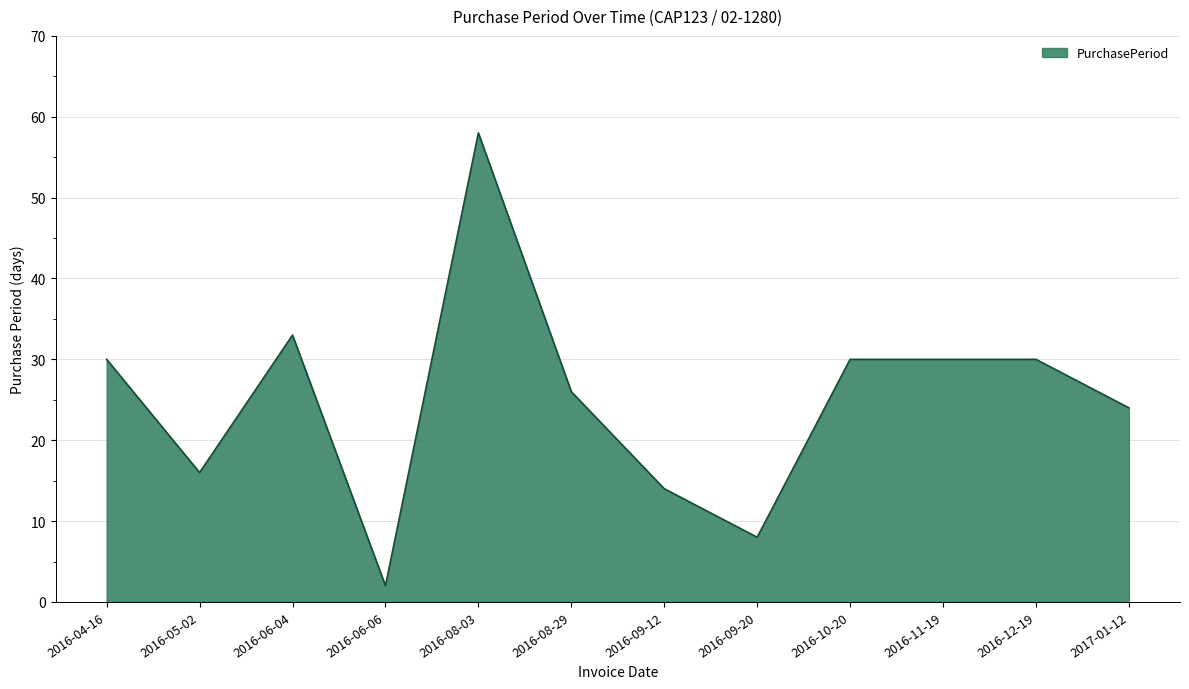

Reading left to right, what are all the values shown in this chart?

2016-04-16=30	2016-05-02=16	2016-06-04=33	2016-06-06=2	2016-08-03=58	2016-08-29=26	2016-09-12=14	2016-09-20=8	2016-10-20=30	2016-11-19=30	2016-12-19=30	2017-01-12=24